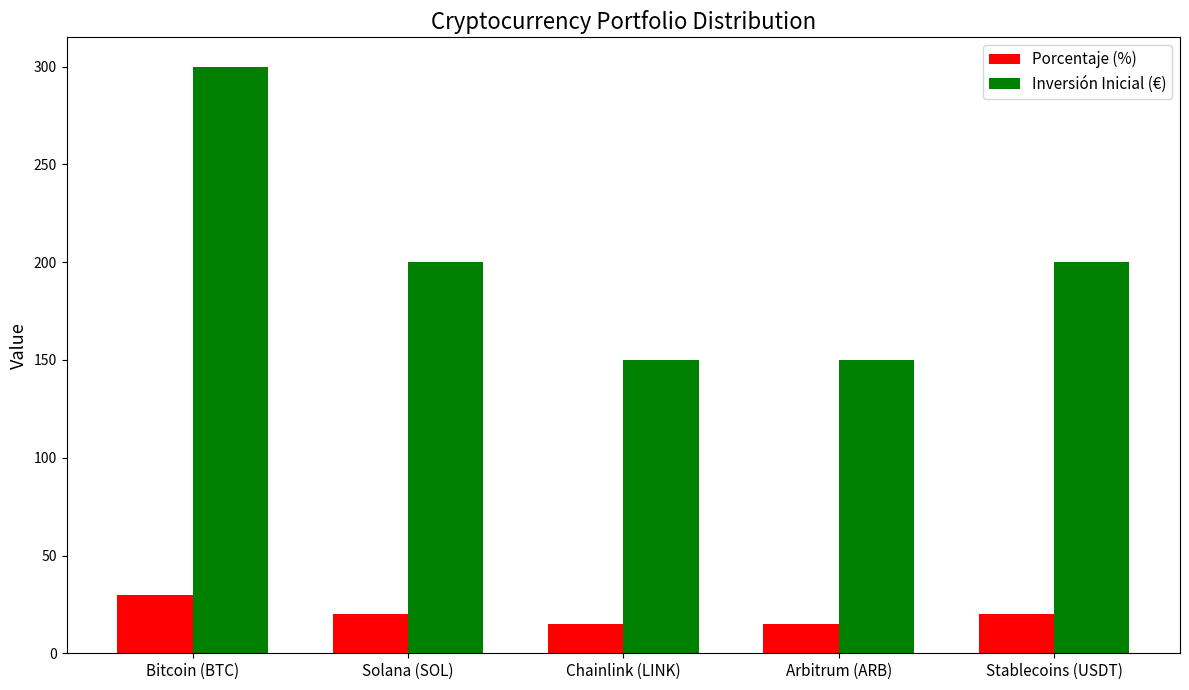

How many categories are shown in the chart?

5